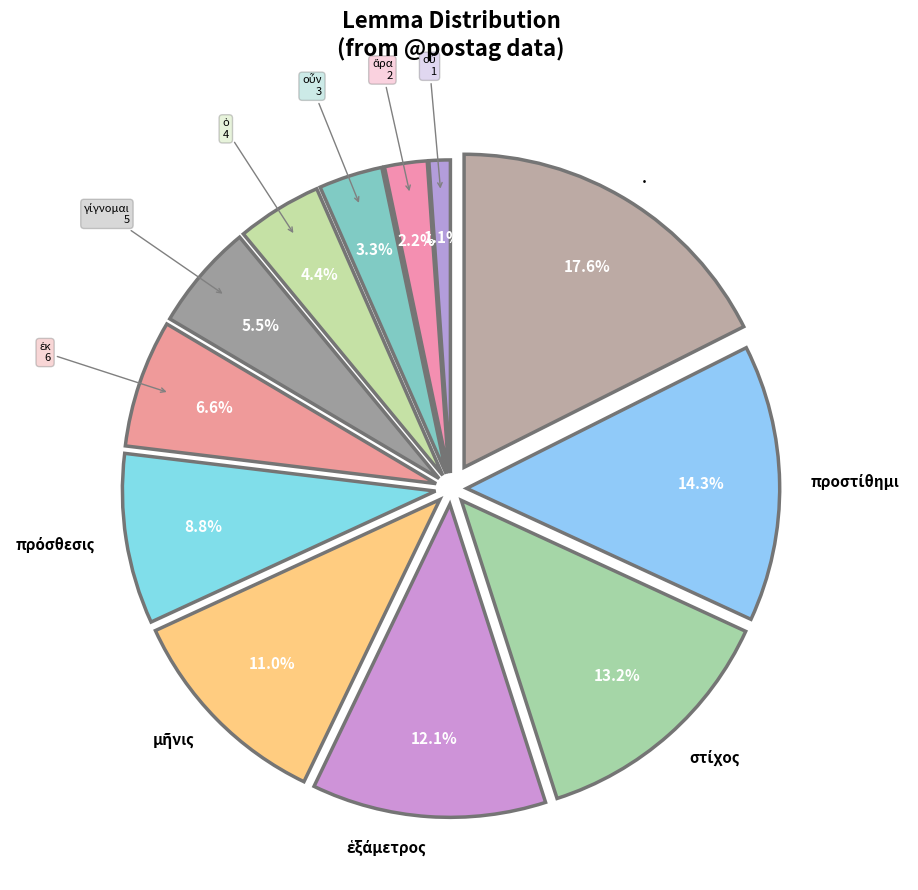

Is there any slice that represents more than half of the pie?

No